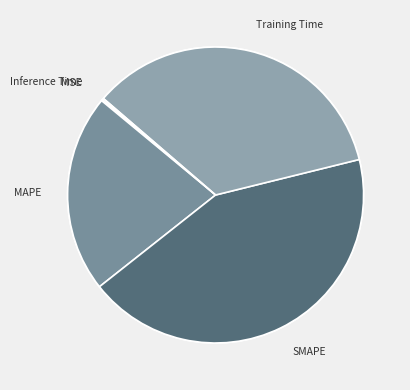

Rank the categories by value from highest to lowest.

SMAPE, Training Time, MAPE, Inference Time, MSE